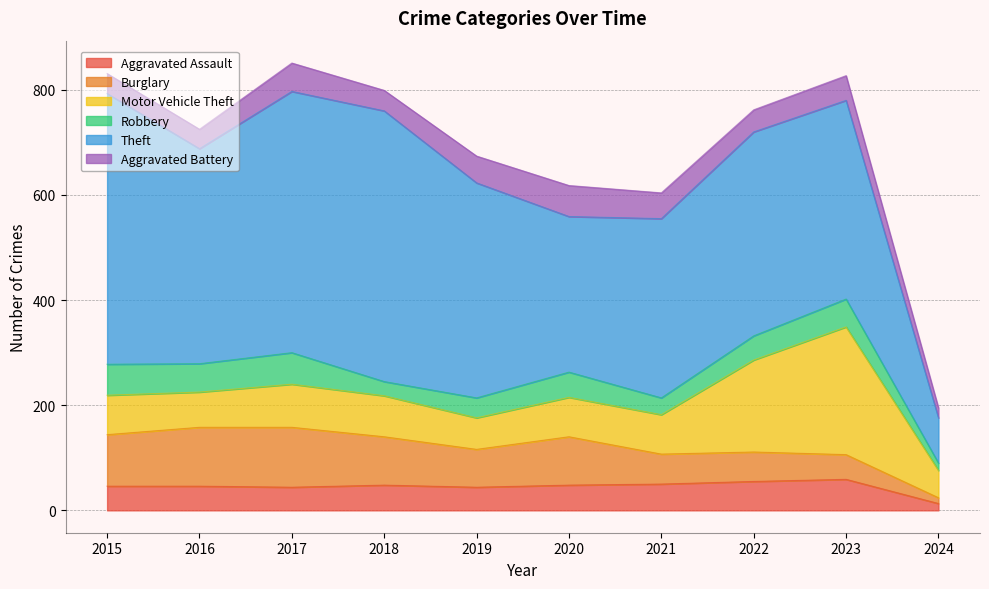

What is the value of the Aggravated Assault point at the 1st from the left?

46